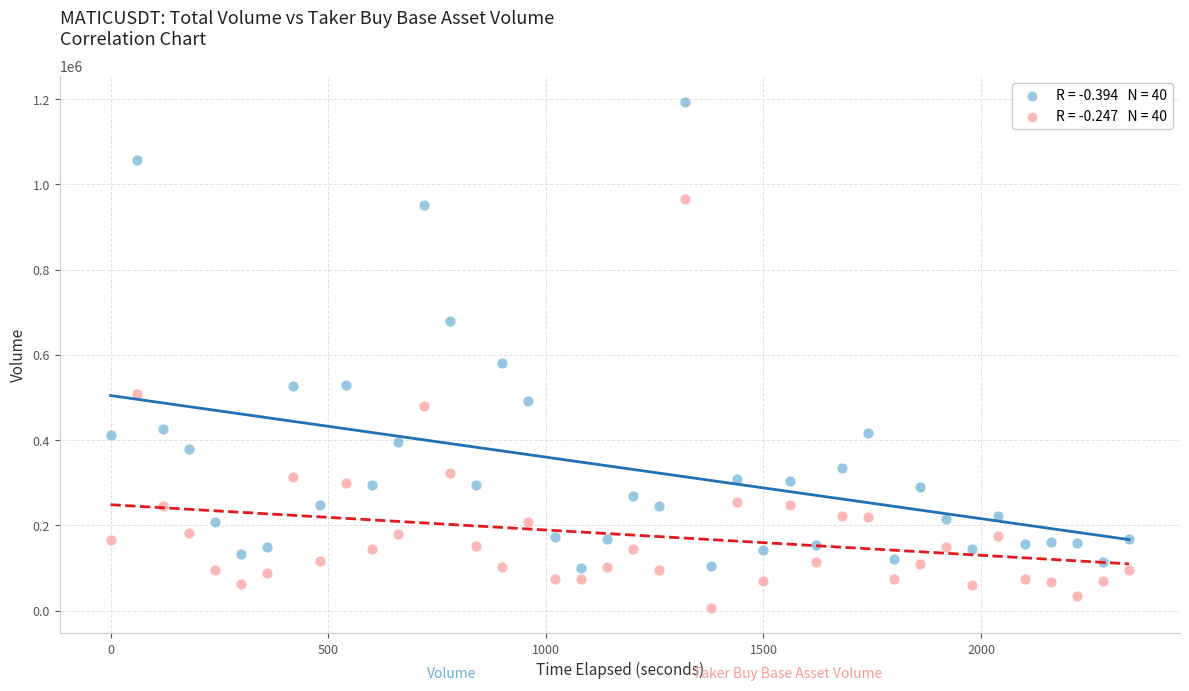

Across all data points, what is the range of X values (max minus min)?

2340